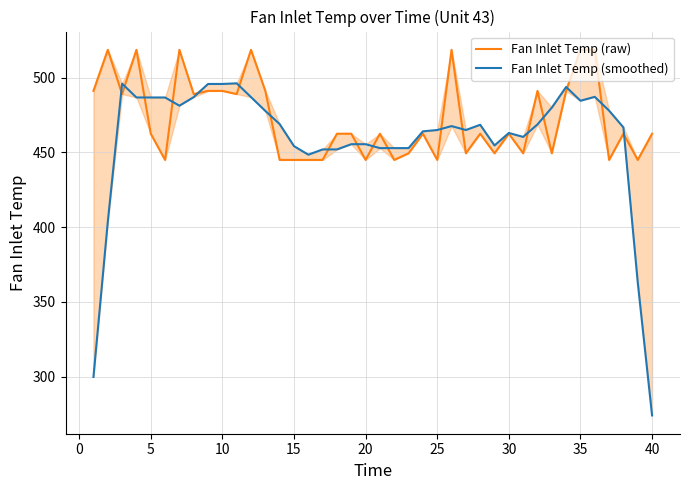

Which series has the largest total across all categories?

Fan Inlet Temp (raw)